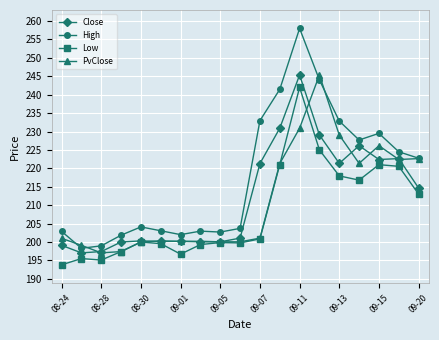

Which series has the largest range (max minus min)?

High